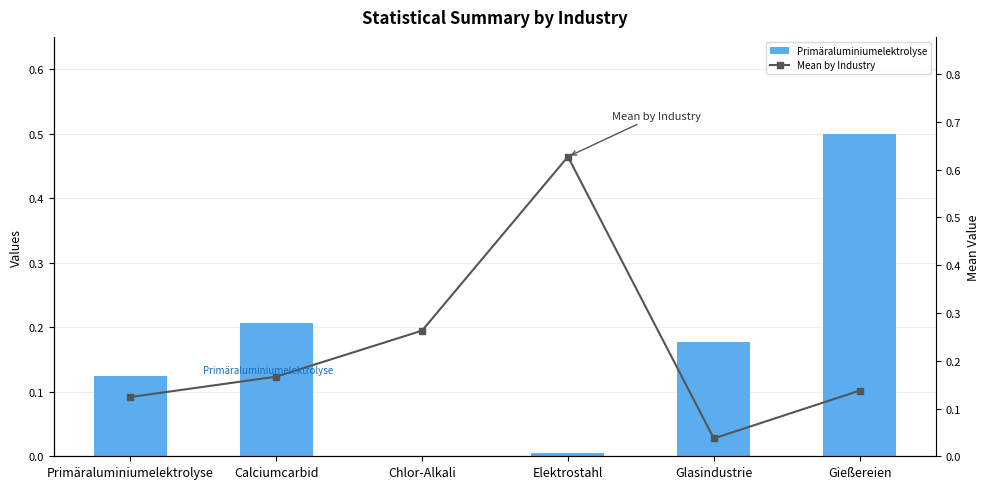

At how many categories does at least one series exceed 0?

6